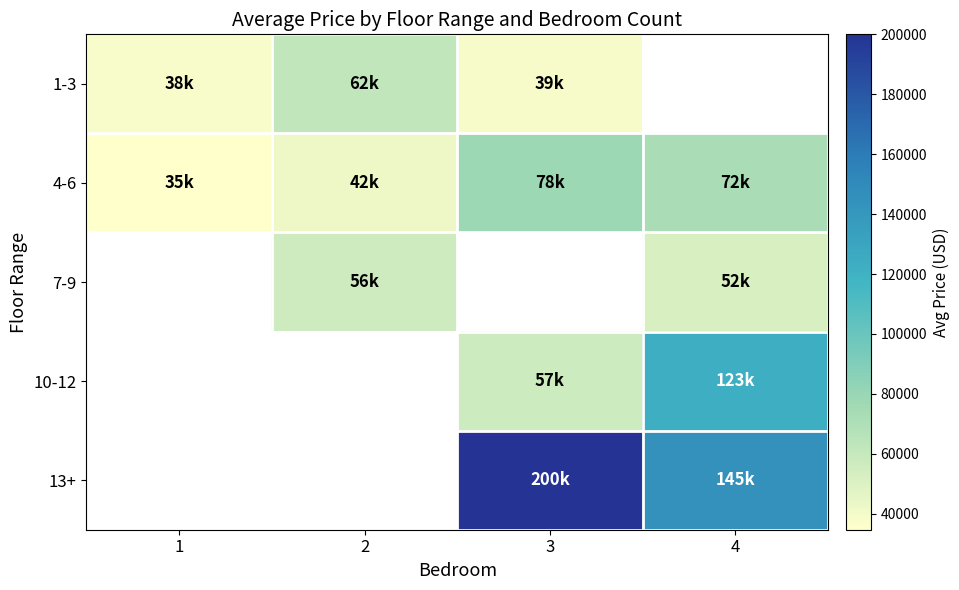

At which category does the chart reach its peak across all series?

3